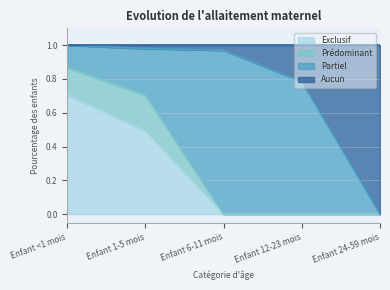

Between Enfant 24-59 mois and Enfant 6-11 mois, which is larger?

Enfant 24-59 mois